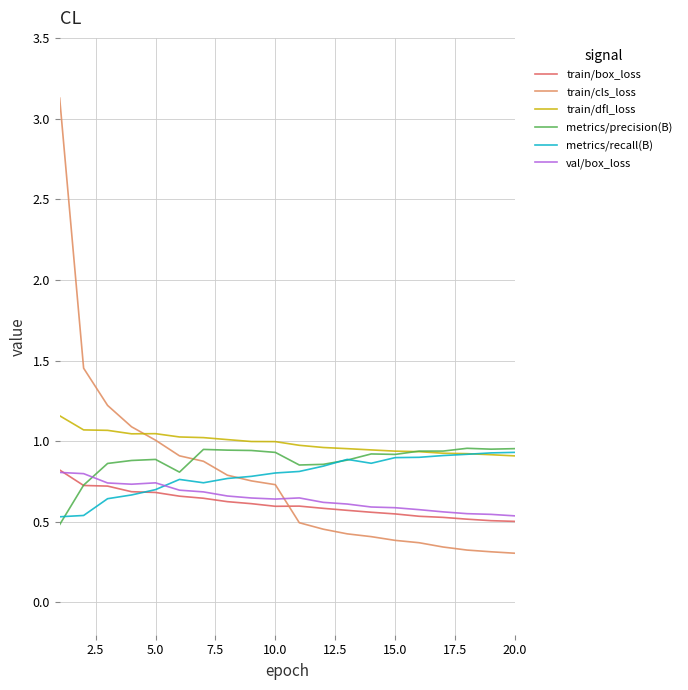

Which series has the widest spread of values?

train/cls_loss